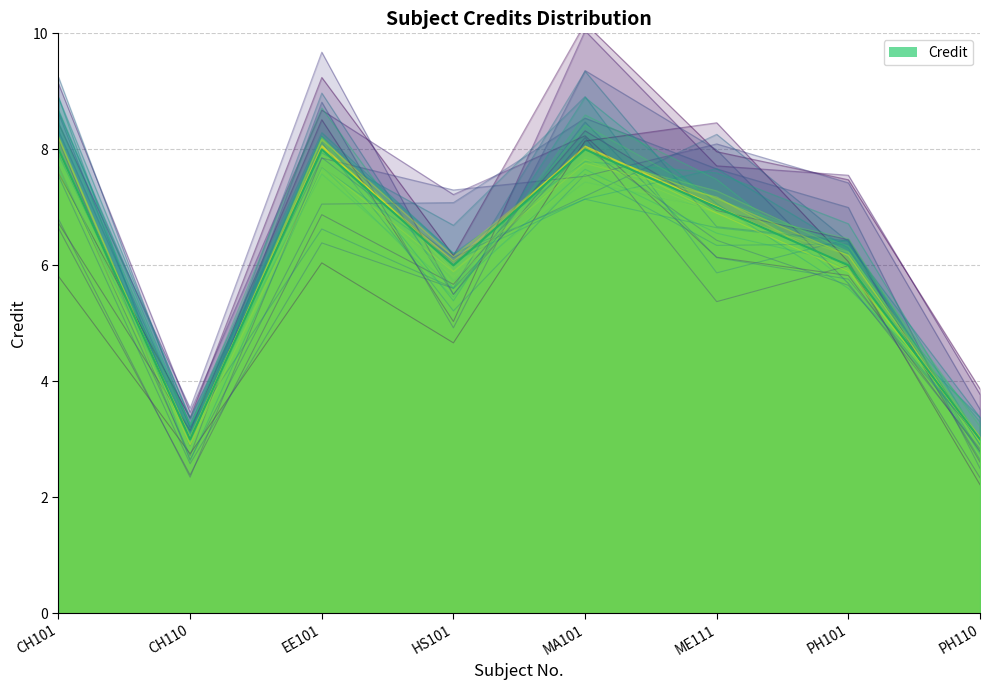

What is the maximum value shown in the chart?

8